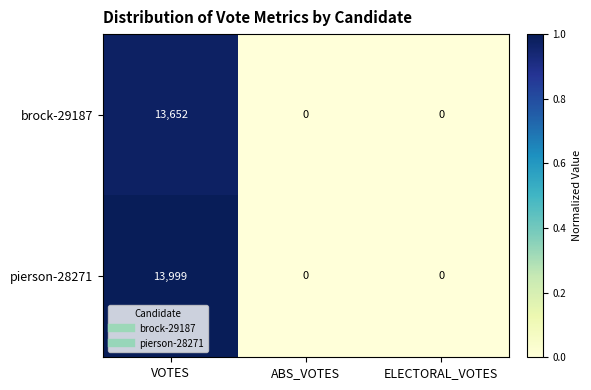

Rank the series at VOTES from lowest to highest value.

brock-29187, pierson-28271